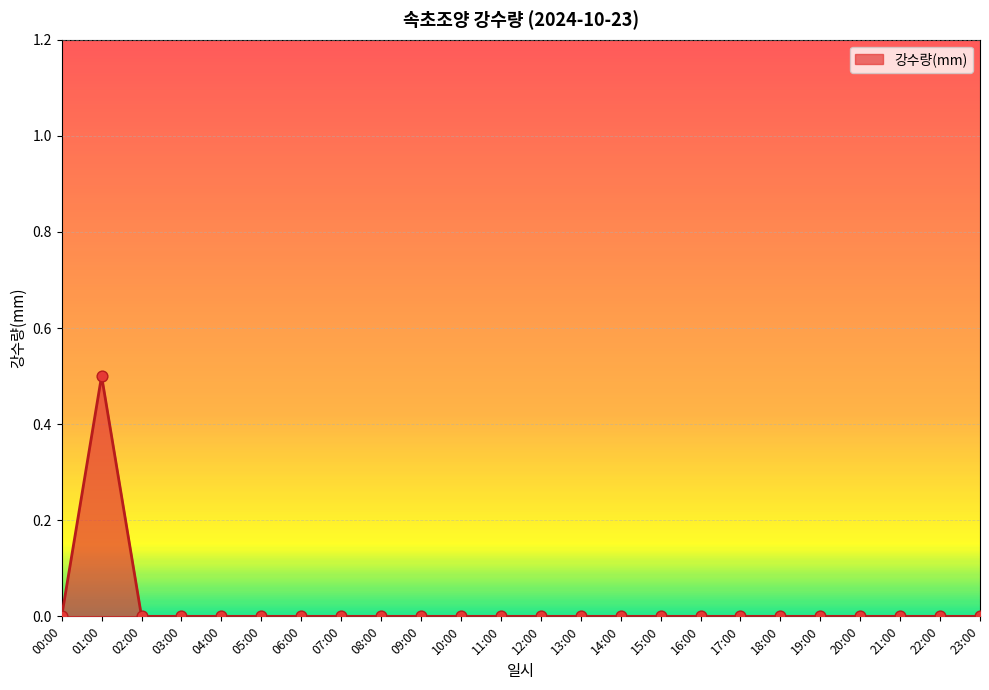

What is the greatest value displayed?

0.5